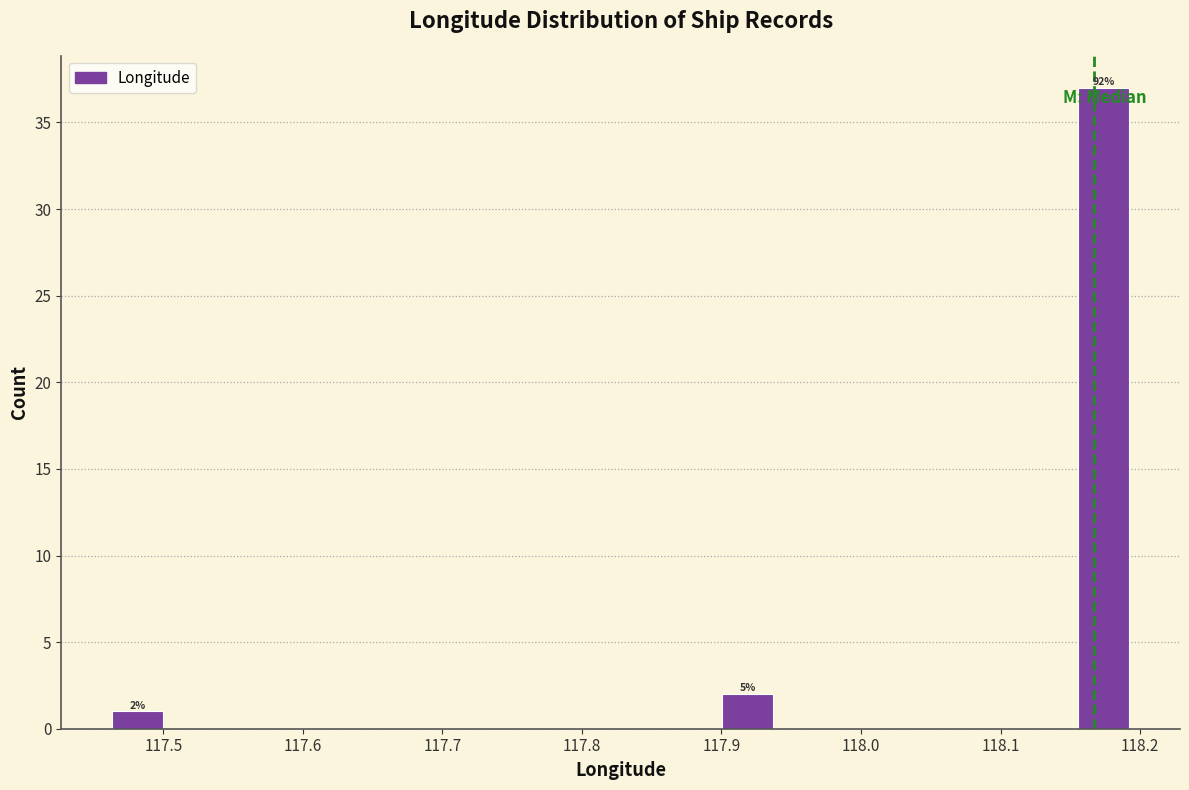

Read against the x-axis, roughly where is the centre of the tallest bar?

118.17